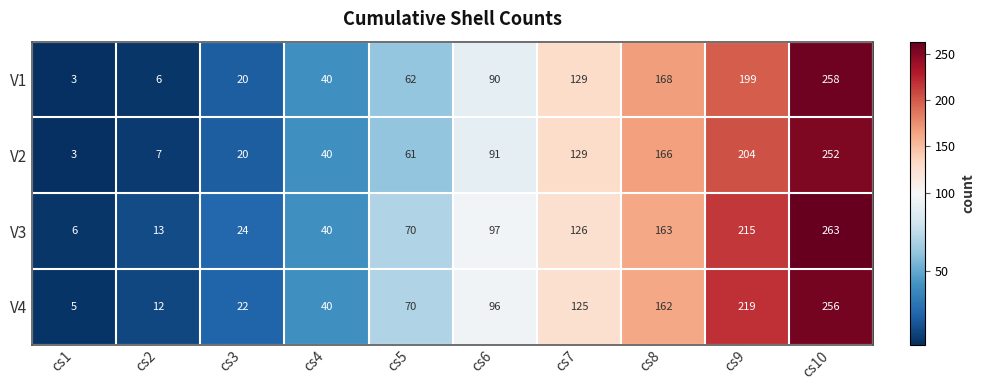

Rank the categories by V2 value from highest to lowest.

cs10, cs9, cs8, cs7, cs6, cs5, cs4, cs3, cs2, cs1